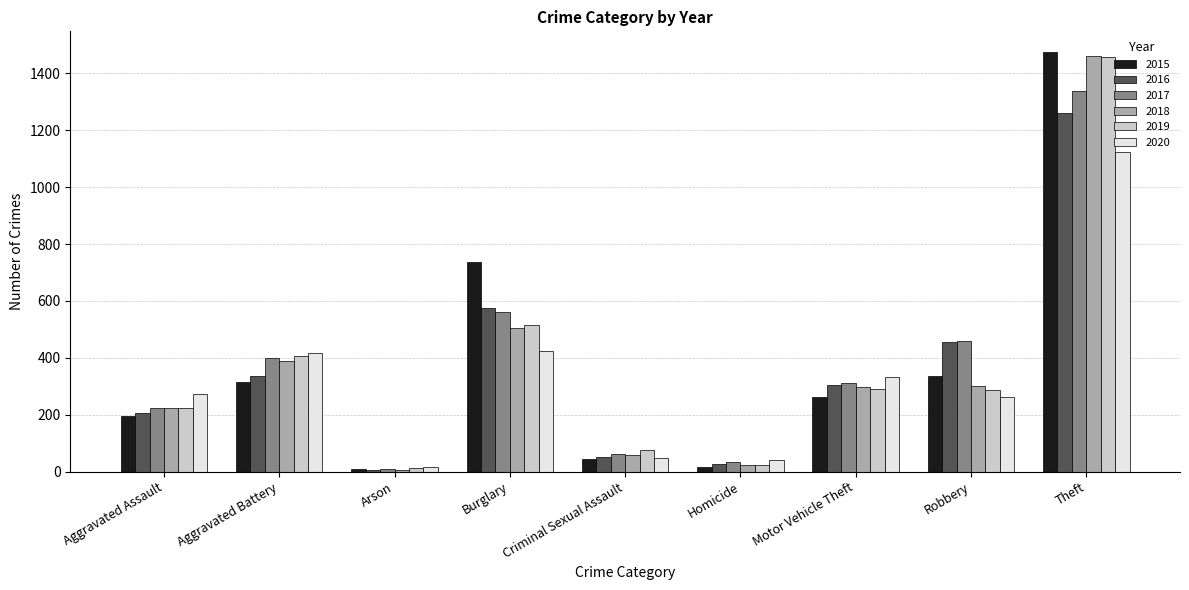

Where is 2017 nearest to the value 674?

Burglary